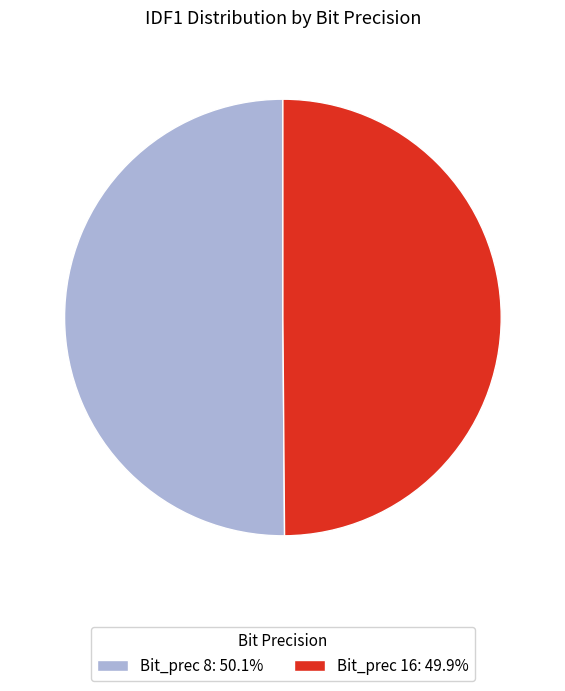

Approximately how many times larger is the value at Bit_prec 8: 50.1% compared to Bit_prec 16: 49.9%?

1.0